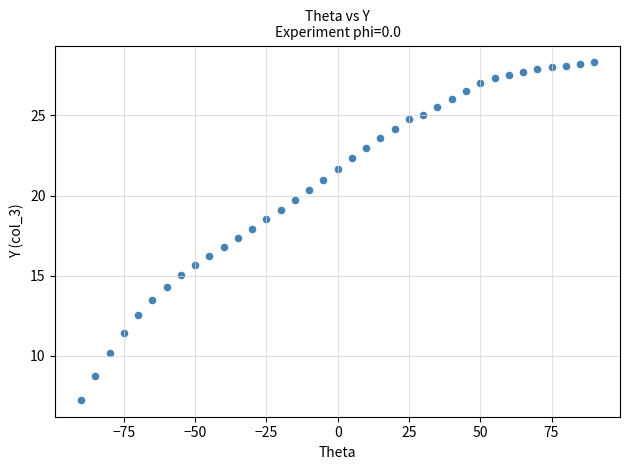

What is the range of Y values (max minus min)?

21.0